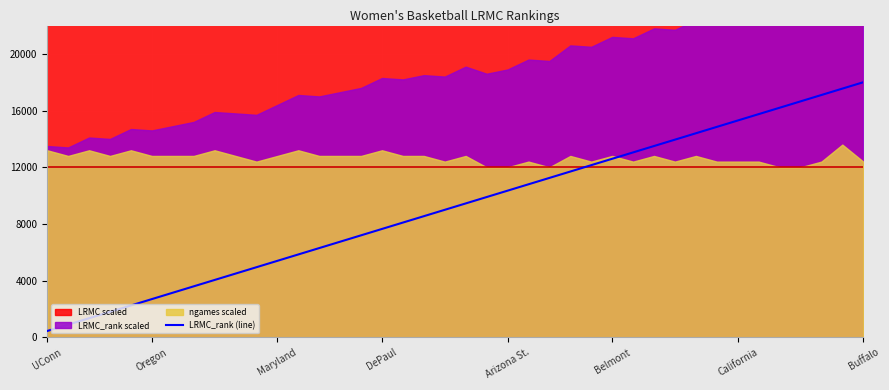

The chart shows a value of 0.7 at UConn. True or false?

False